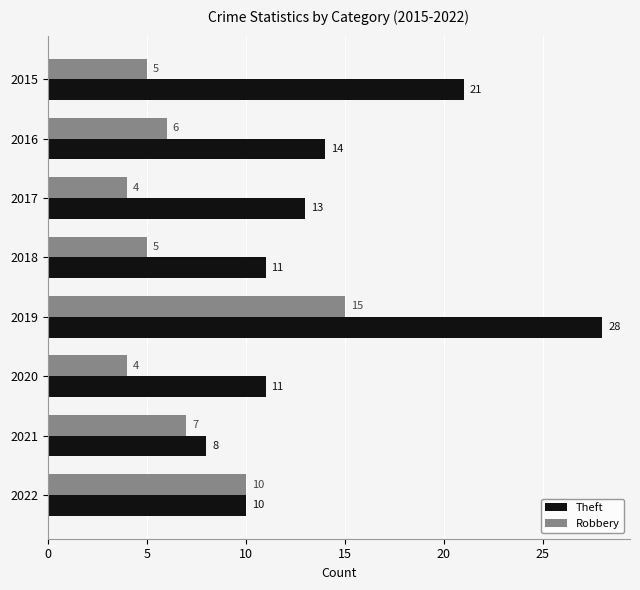

Rank the series by their maximum value, from highest to lowest.

Theft, Robbery